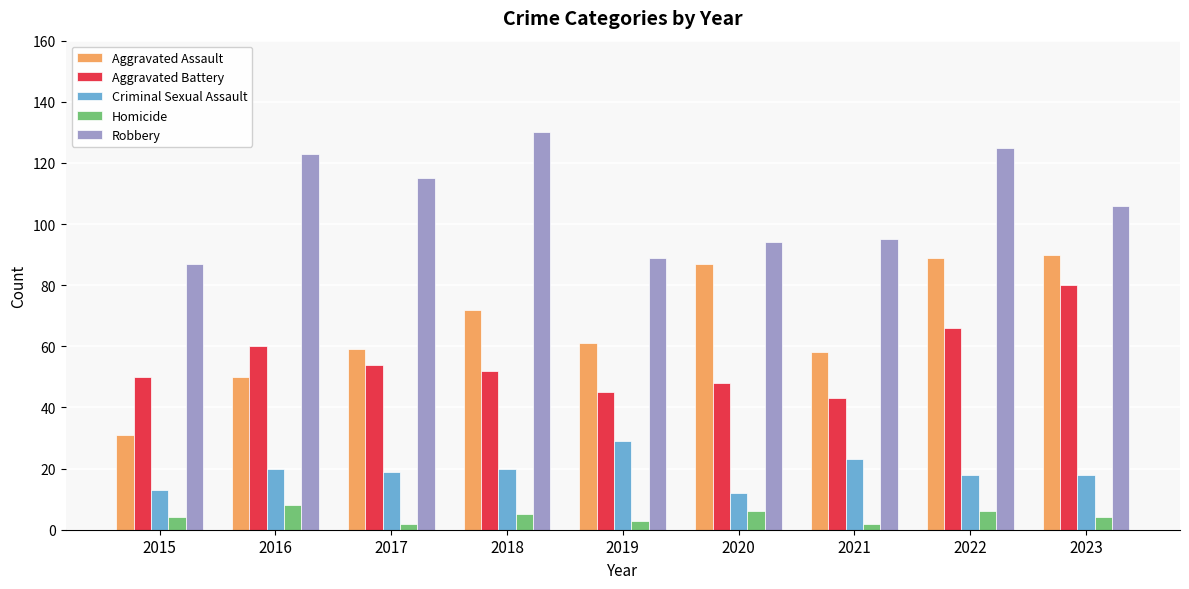

What is the difference between the Aggravated Battery values at 2019 and 2015?

5